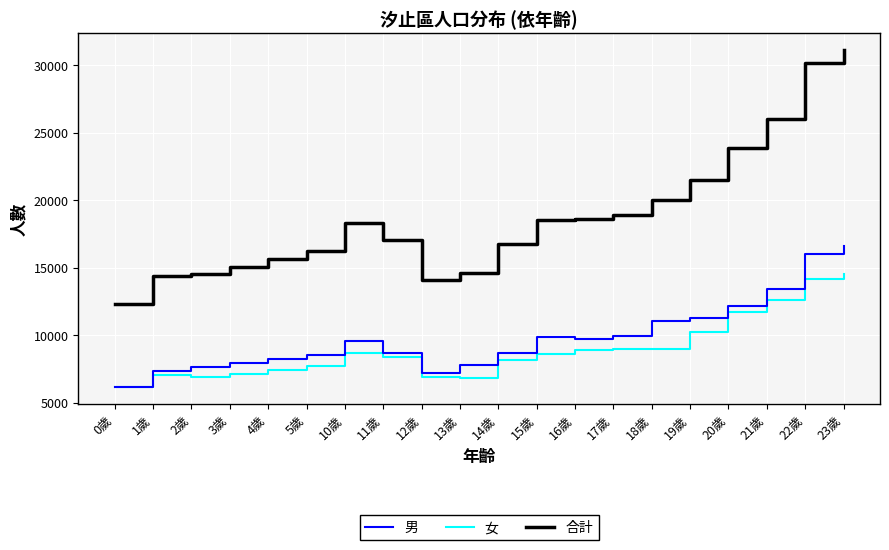

Rank the series at 15歲 from lowest to highest value.

女, 男, 合計